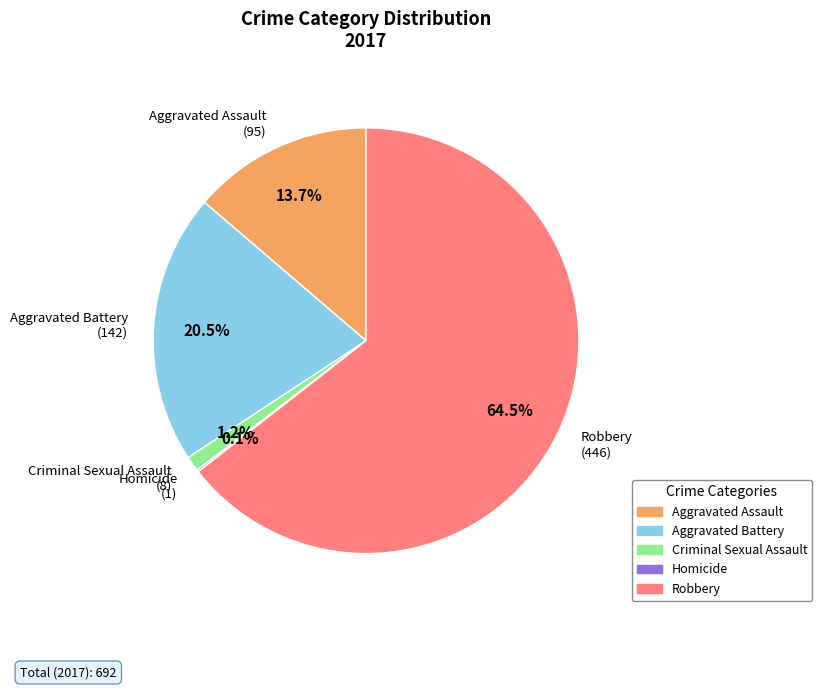

To the nearest percent, what is the average slice percentage?

20%